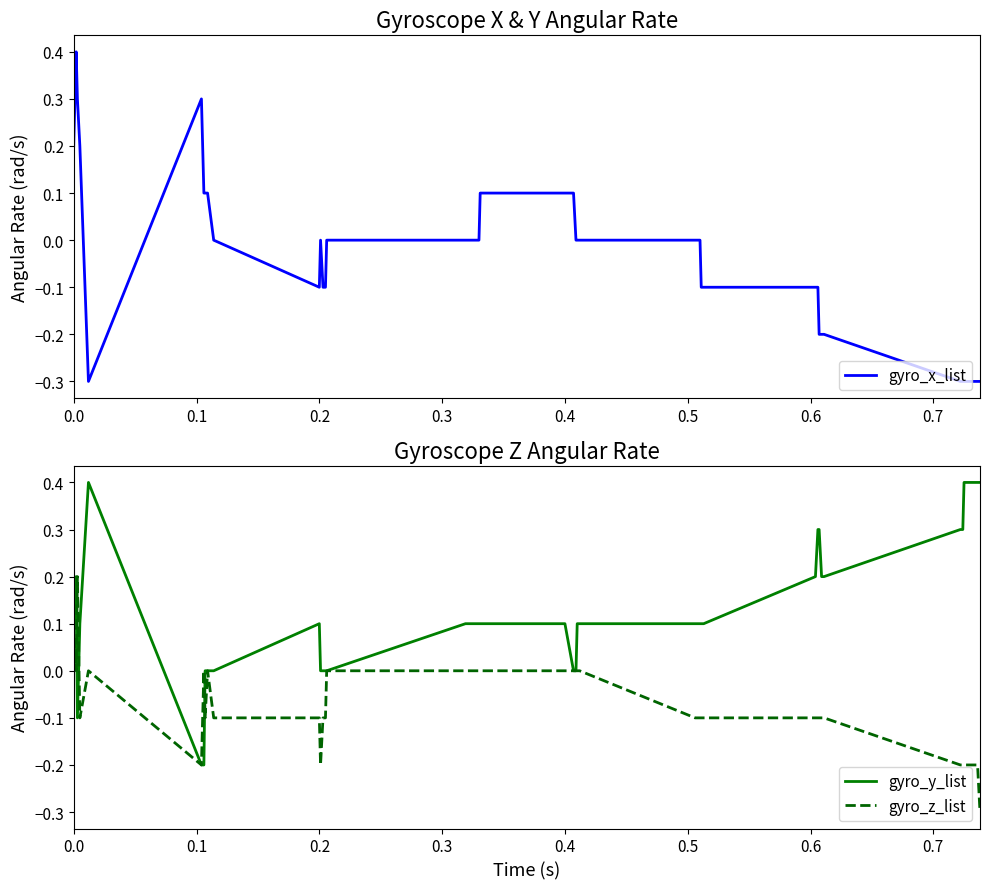

What is the value of the gyro_y_list point at the 31st from the left?

0.2